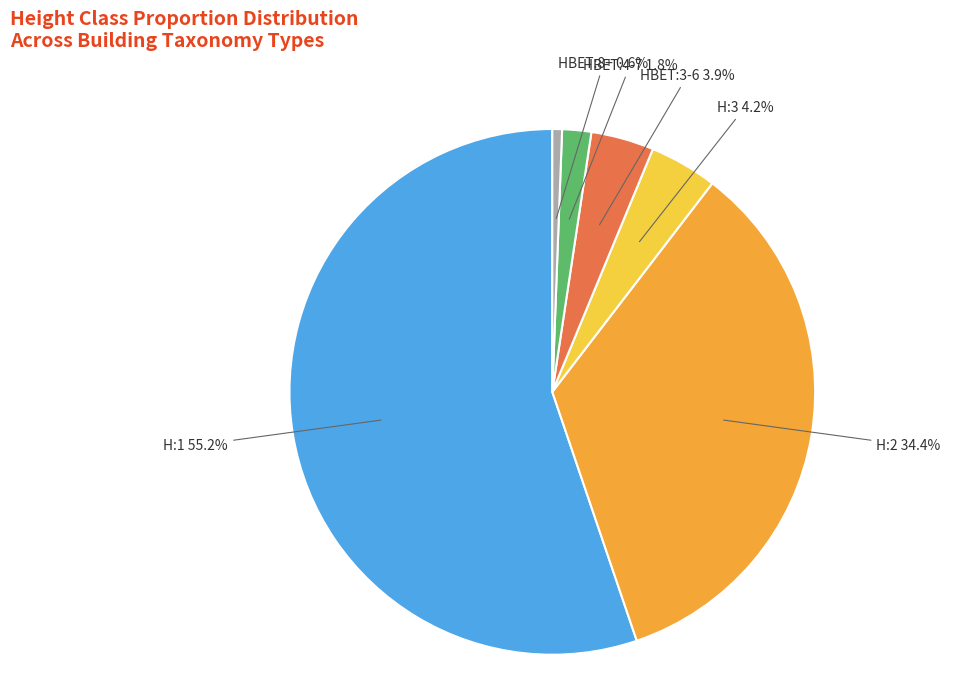

The HBET:4-7 slice represents 20% of the pie. True or false?

False